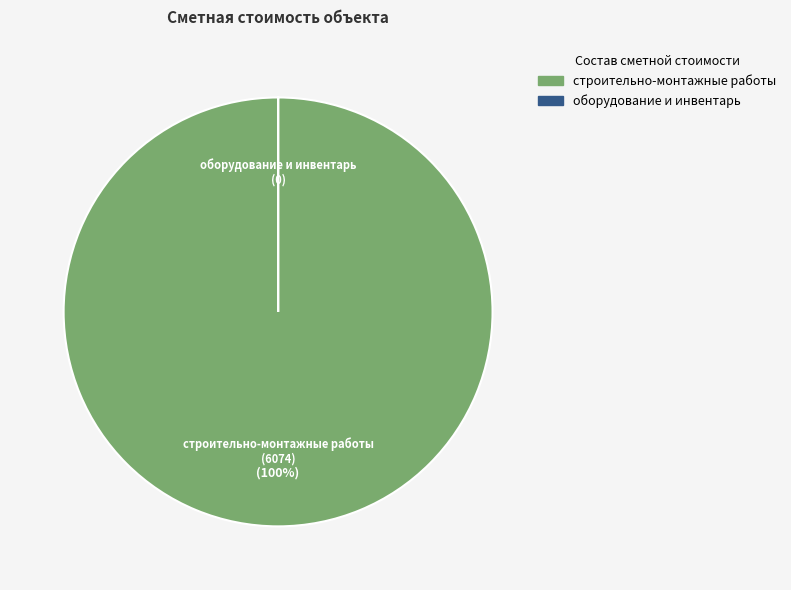

Which slice is the largest?

строительно-монтажные работы